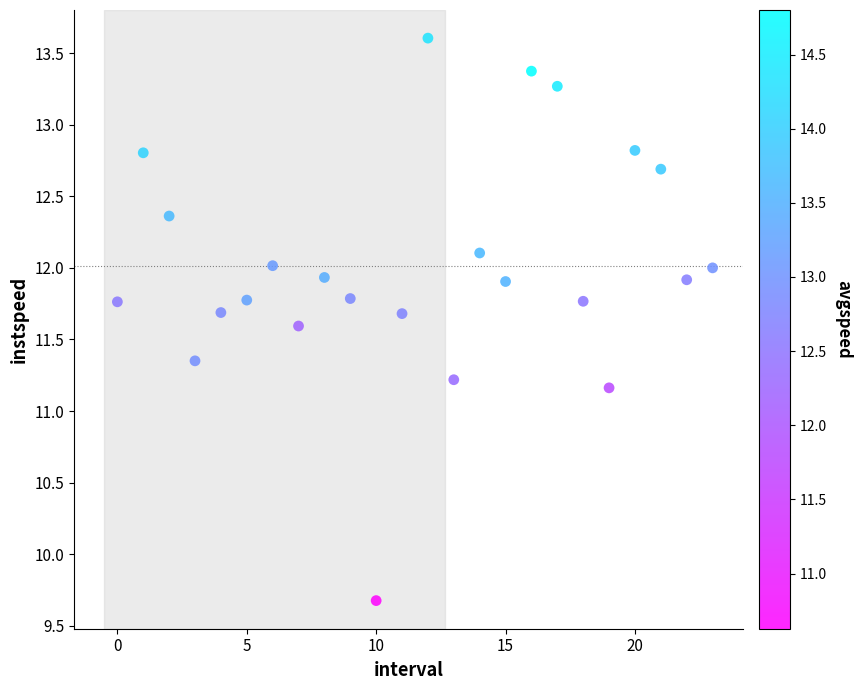

What is the range of Y values (max minus min)?

3.9